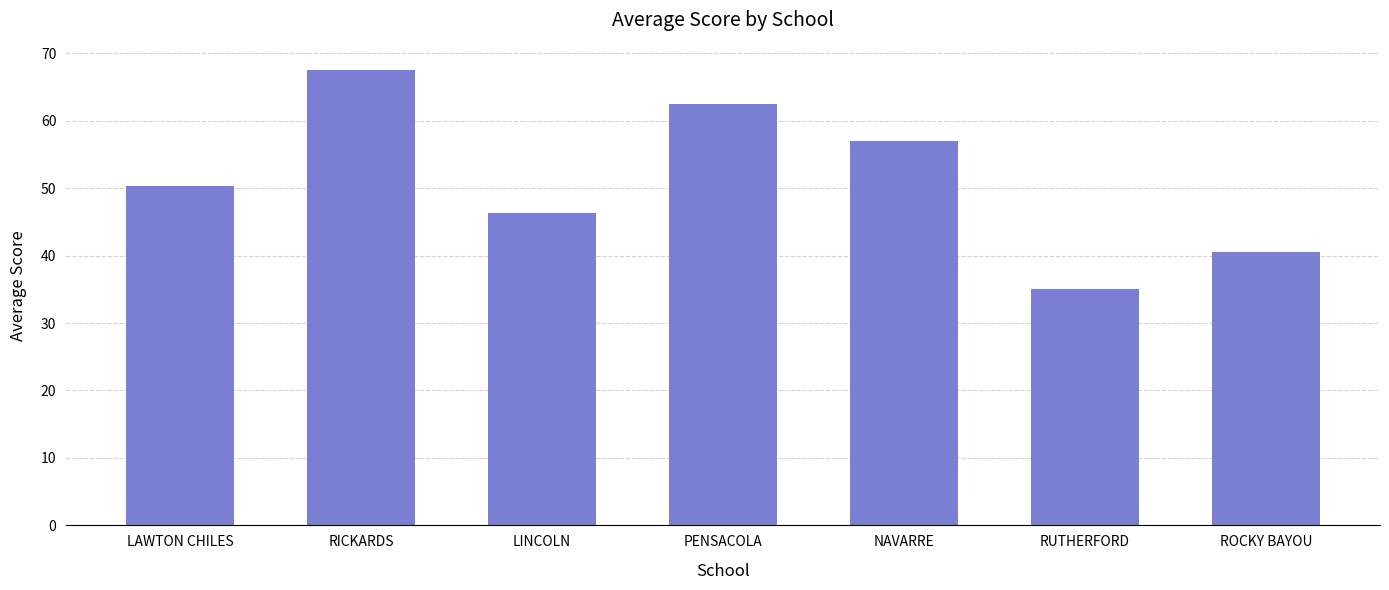

How many values are below 50?

3